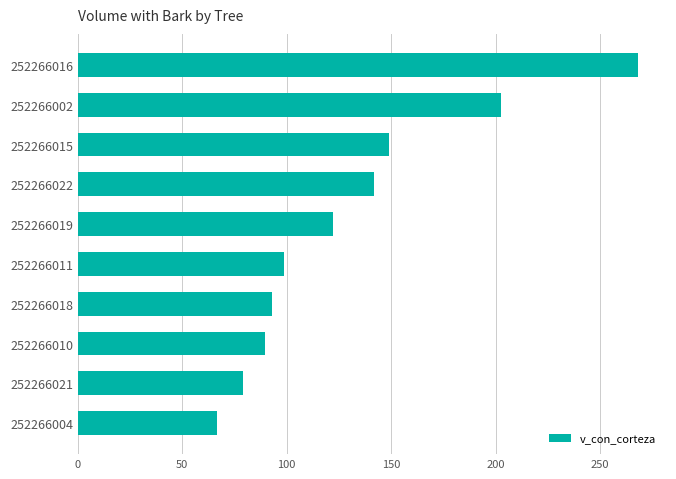

The value at 252266004 is 88.3. True or false?

False